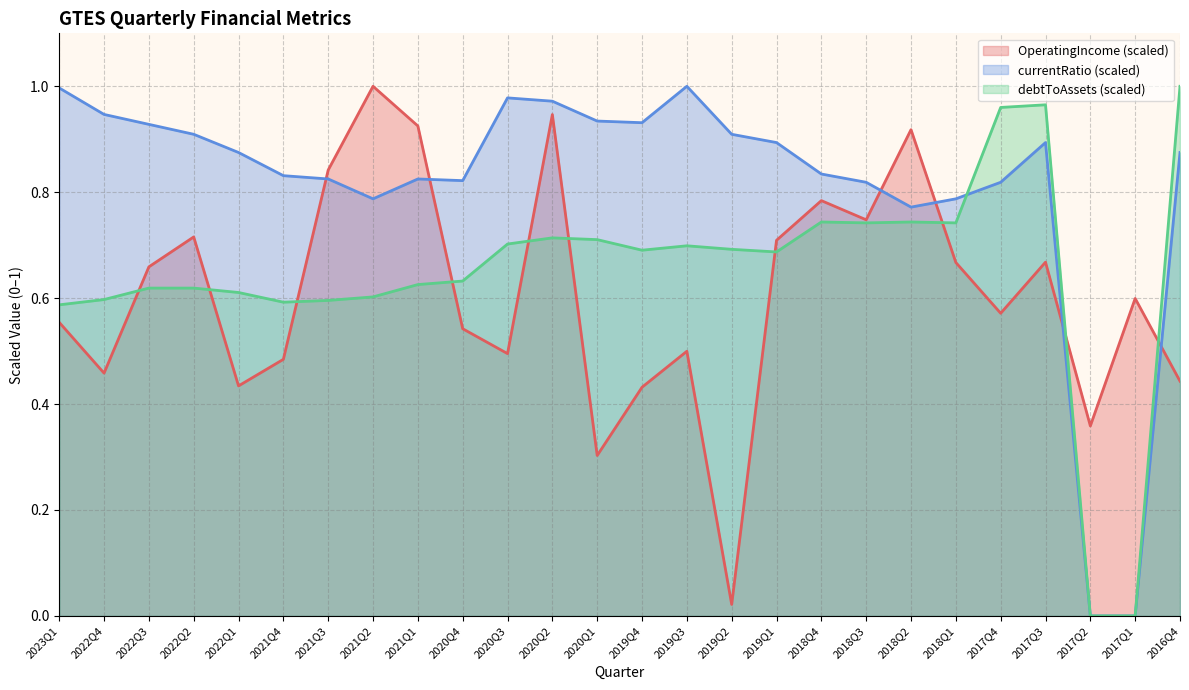

How many lines are shown in the chart?

3